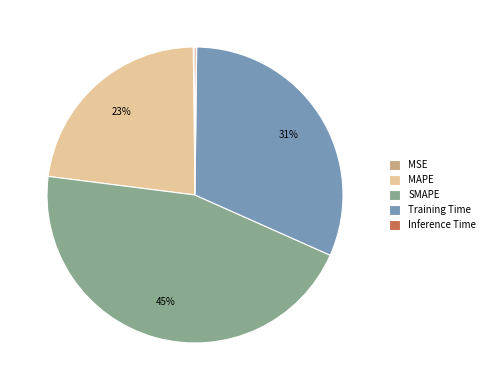

To the nearest percent, what is the difference between the largest and smallest slice percentages?

45%